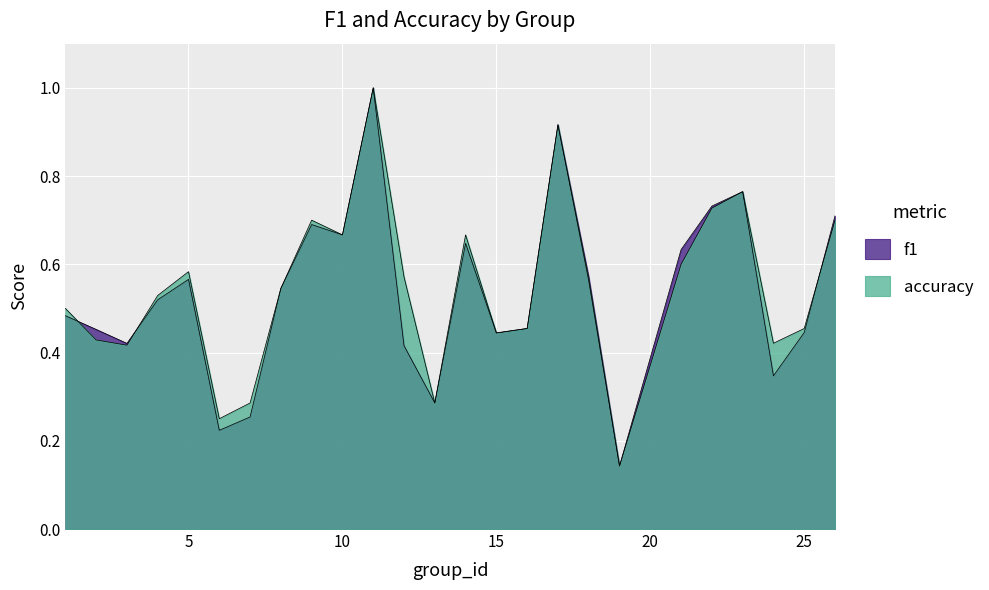

Reading left to right, list all the values displayed in this chart.

f1: 0.5	0.5	0.4	0.5	0.6	0.2	0.3	0.5	0.7	0.7	1.0	0.4	0.3	0.6	0.4	0.5	0.9	0.6	0.1	0.6	0.7	0.8	0.3	0.4	0.7
accuracy: 0.5	0.4	0.4	0.5	0.6	0.2	0.3	0.5	0.7	0.7	1.0	0.6	0.3	0.7	0.4	0.5	0.9	0.6	0.1	0.6	0.7	0.8	0.4	0.5	0.7